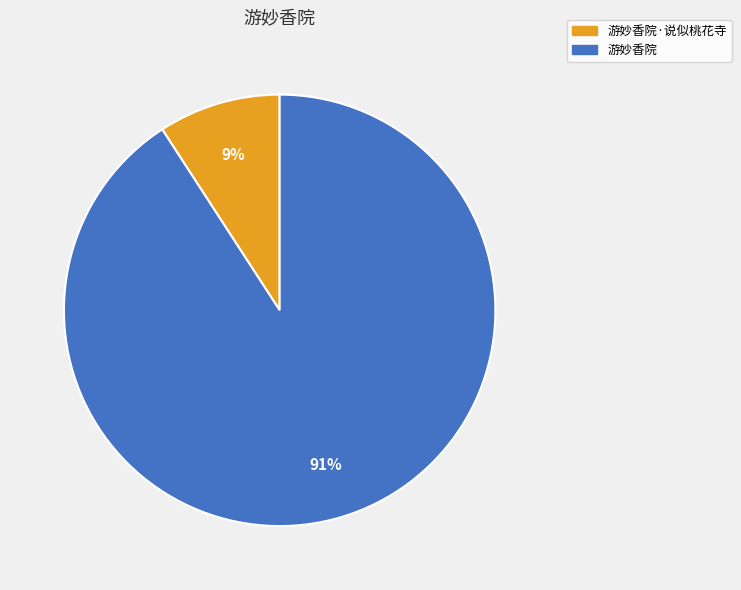

To the nearest percent, what percentage of the pie is 游妙香院·说似桃花寺?

9%